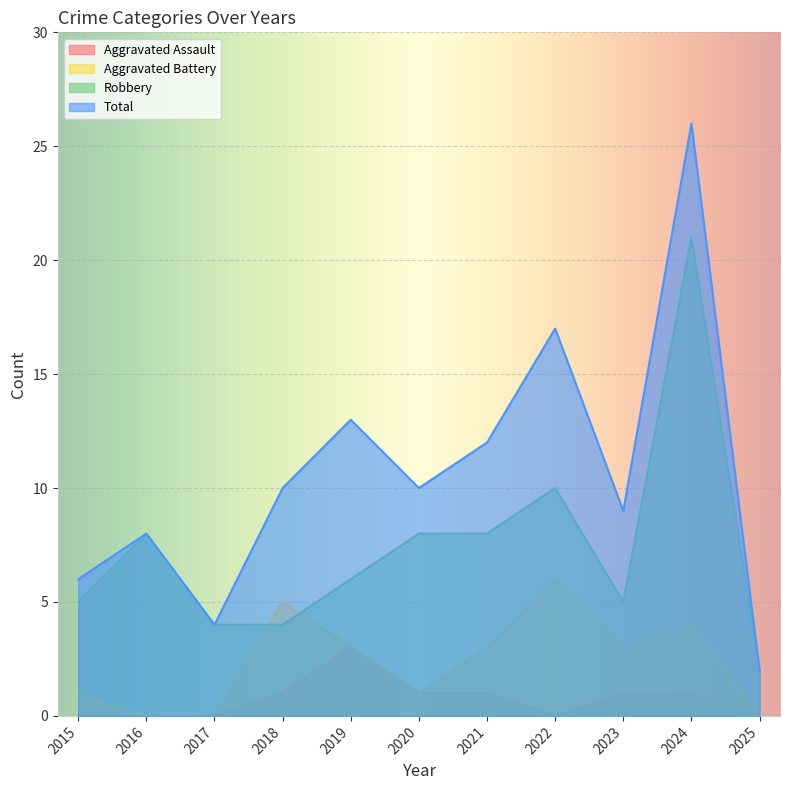

Reading left to right, what are all the values shown in this chart?

Aggravated Assault: 2015=0	2016=0	2017=0	2018=1	2019=3	2020=1	2021=1	2022=0	2023=1	2024=1	2025=0
Aggravated Battery: 2015=1	2016=0	2017=0	2018=5	2019=3	2020=1	2021=3	2022=6	2023=3	2024=4	2025=0
Robbery: 2015=5	2016=8	2017=4	2018=4	2019=6	2020=8	2021=8	2022=10	2023=5	2024=21	2025=2
Total: 2015=6	2016=8	2017=4	2018=10	2019=13	2020=10	2021=12	2022=17	2023=9	2024=26	2025=2